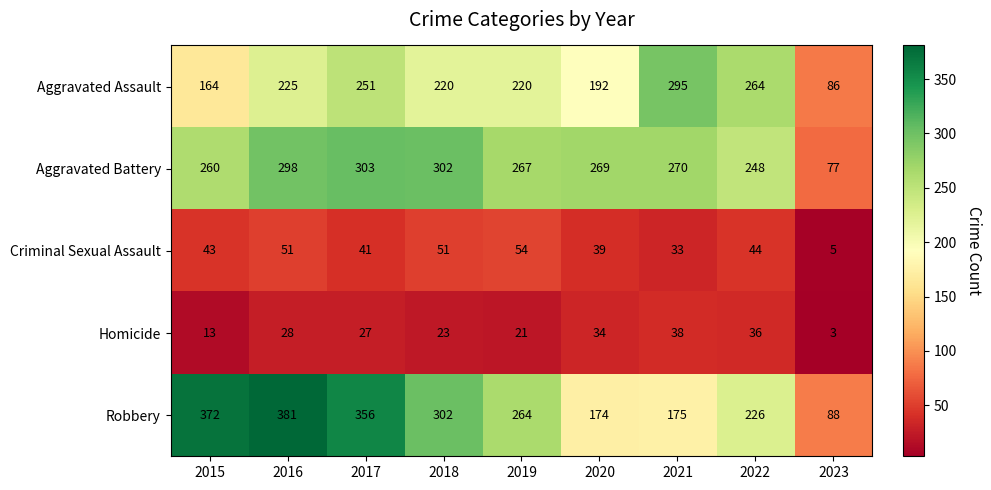

How many values in the Criminal Sexual Assault series are below 43?

4